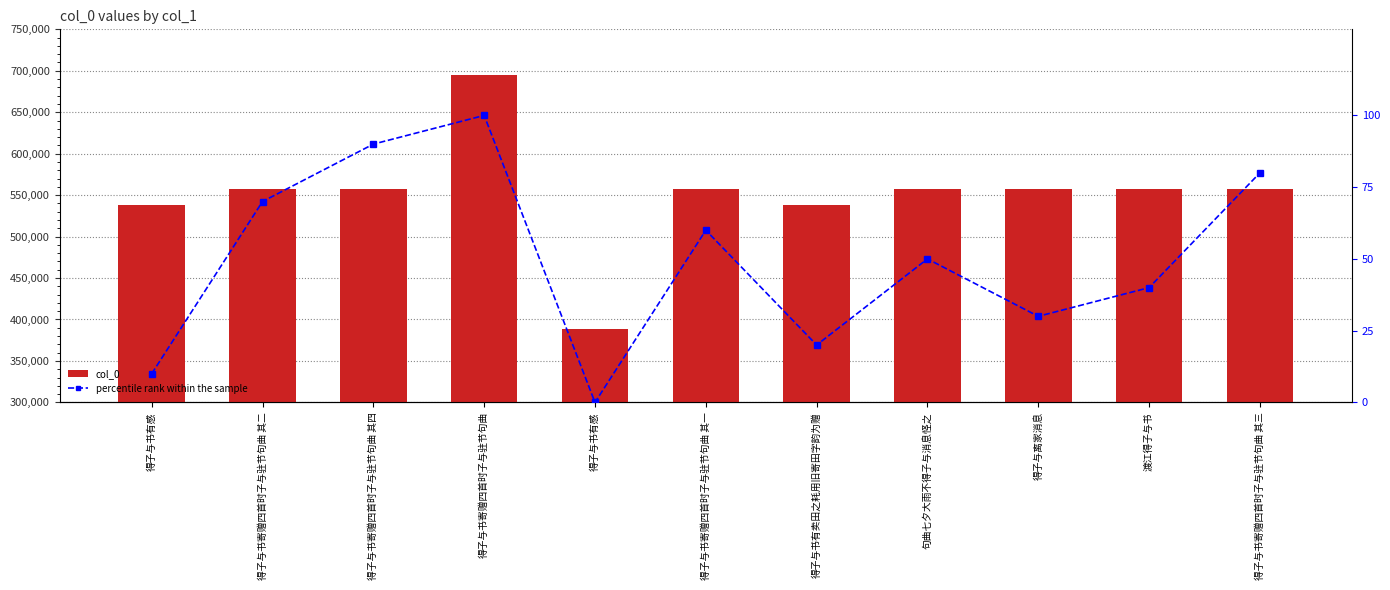

Reading right to left, what are all the values shown in this chart?

col_0: 得子与书寄赠四首时子与驻节句曲 其三=557323	渡江得子与书=556989	得子与离家消息=556978	句曲七夕大雨不得子与消息怪之=556990	得子与书有卖田之耗用旧寄田字韵为赠=538626	得子与书寄赠四首时子与驻节句曲 其一=557321	得子与书有感=388182	得子与书寄赠四首时子与驻节句曲=694858	得子与书寄赠四首时子与驻节句曲 其四=557324	得子与书寄赠四首时子与驻节句曲 其二=557322	得子与书有感=537587
percentile rank within the sample: 得子与书寄赠四首时子与驻节句曲 其三=80	渡江得子与书=40	得子与离家消息=30	句曲七夕大雨不得子与消息怪之=50	得子与书有卖田之耗用旧寄田字韵为赠=20	得子与书寄赠四首时子与驻节句曲 其一=60	得子与书有感=0	得子与书寄赠四首时子与驻节句曲=100	得子与书寄赠四首时子与驻节句曲 其四=90	得子与书寄赠四首时子与驻节句曲 其二=70	得子与书有感=10